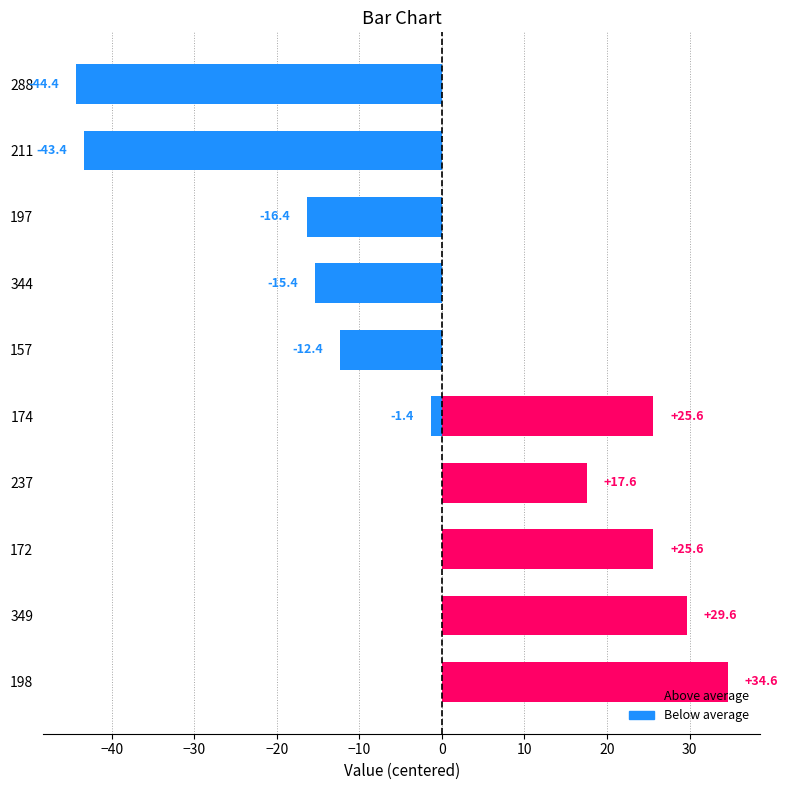

What is the sum of the values at 172 and 174?

51.3